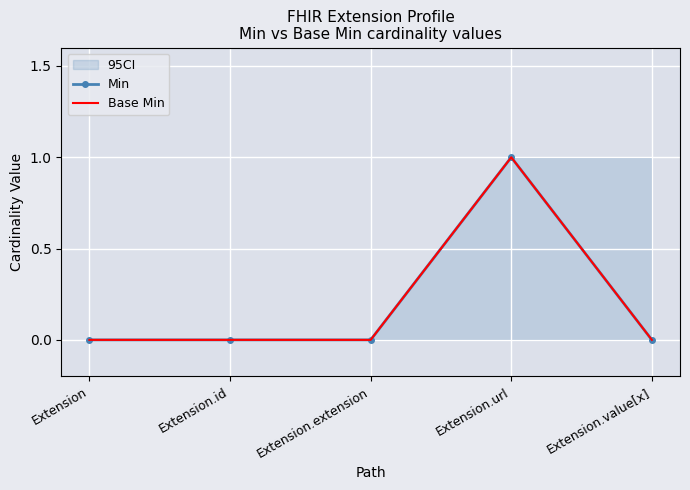

Rank the series at Extension.value[x] from highest to lowest value.

Min, Base Min